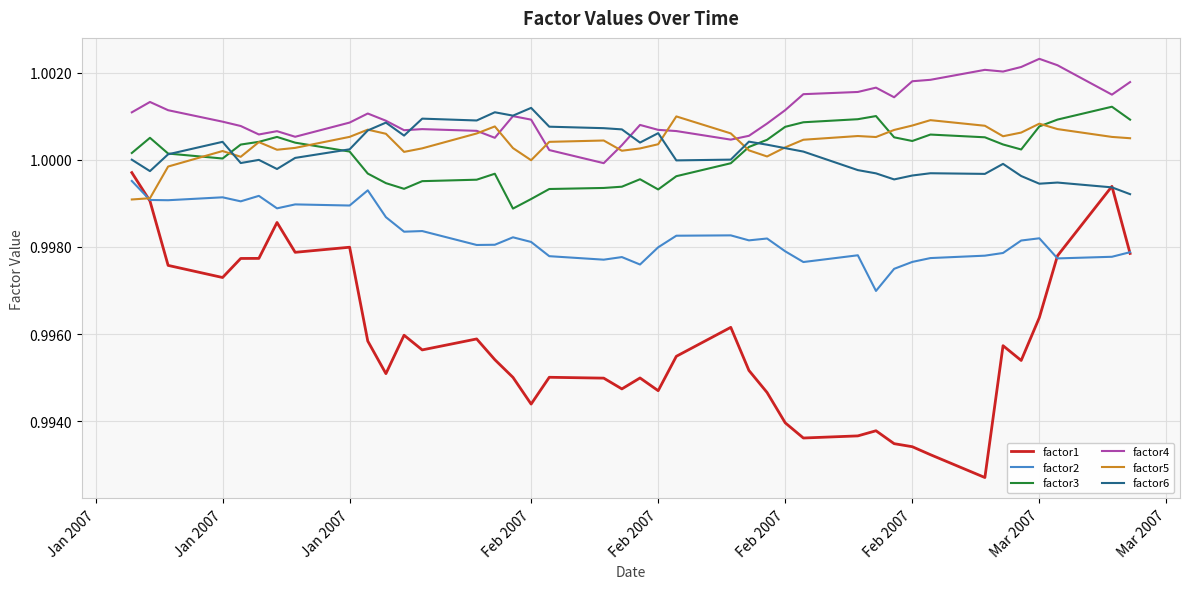

True or false: factor3 and factor1 intersect in this chart.

False